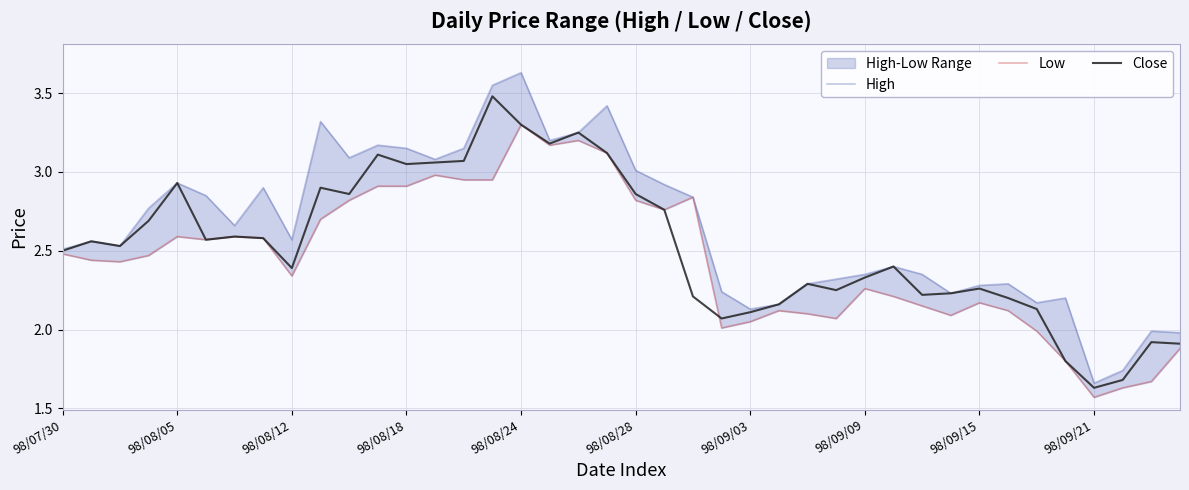

What is the maximum value for Close?

3.5